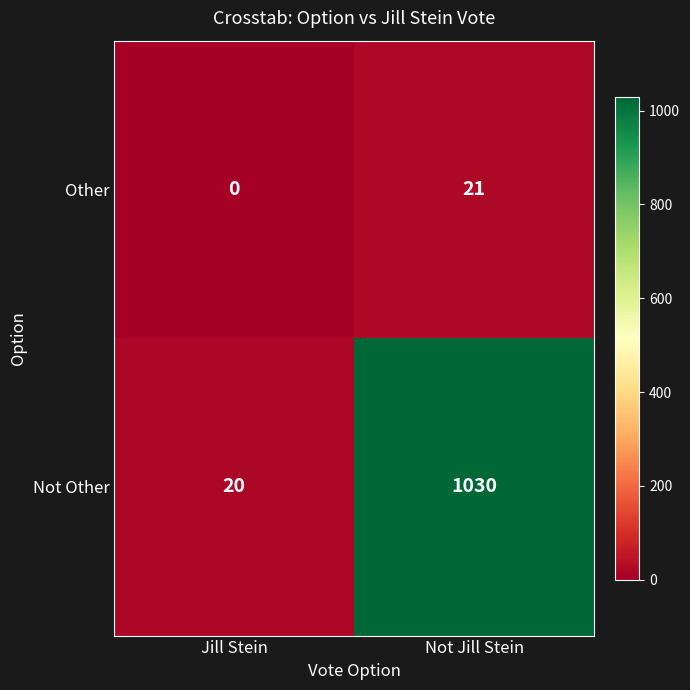

What is the average value of the Not Other series?

525